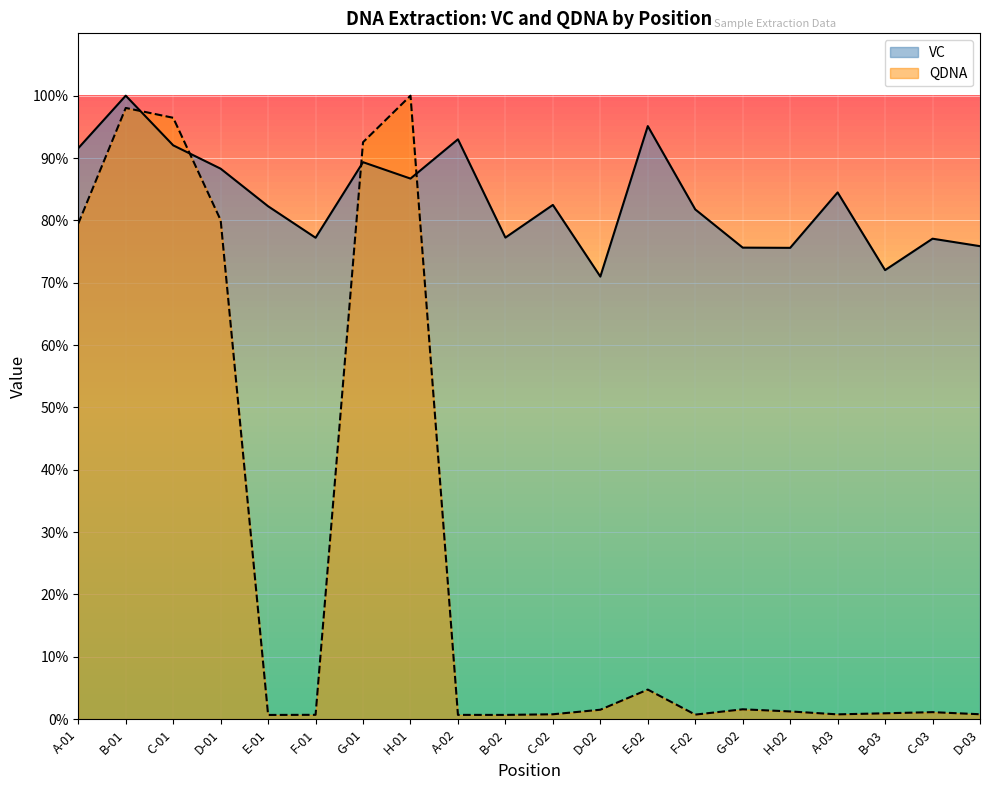

What is the total value across all series at C-03?

78.2